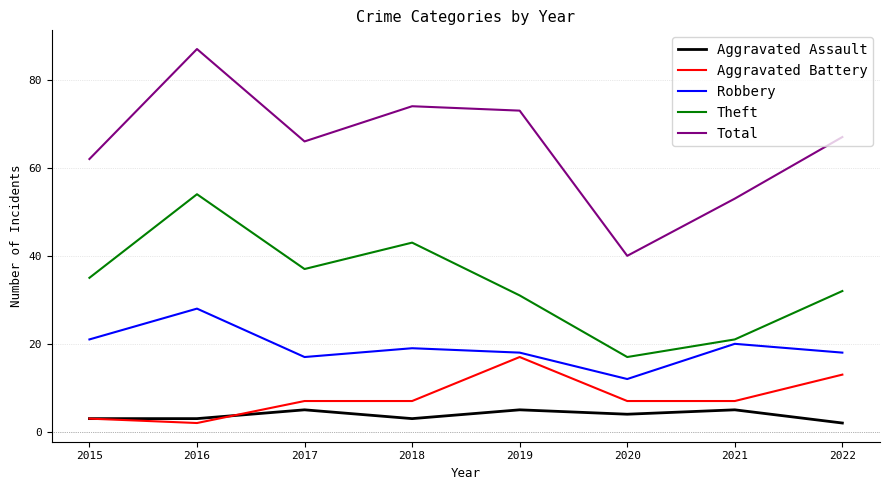

Which series has the largest range (max minus min)?

Total